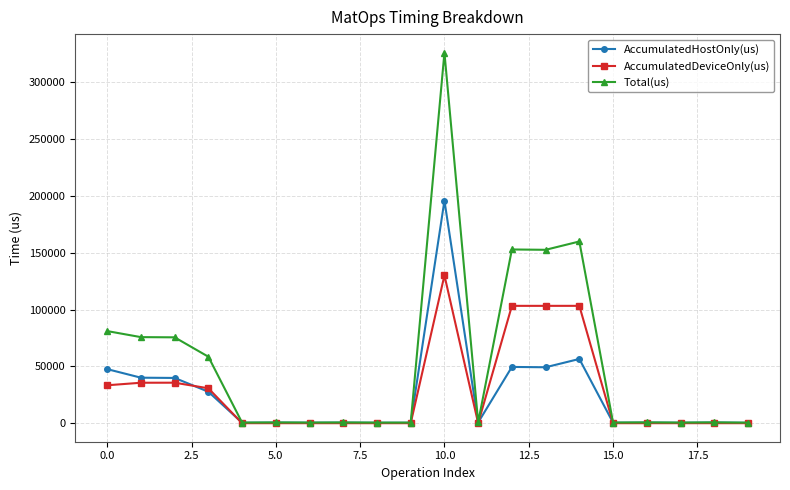

What is the sum of all AccumulatedHostOnly(us) values?

513593.1